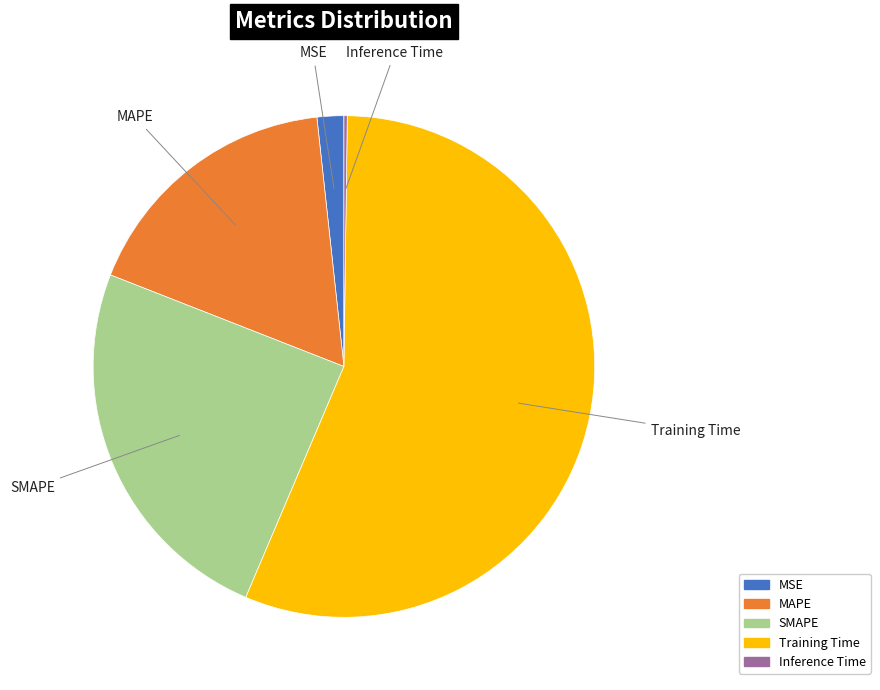

Is it true that MAPE is 17% of the pie?

True